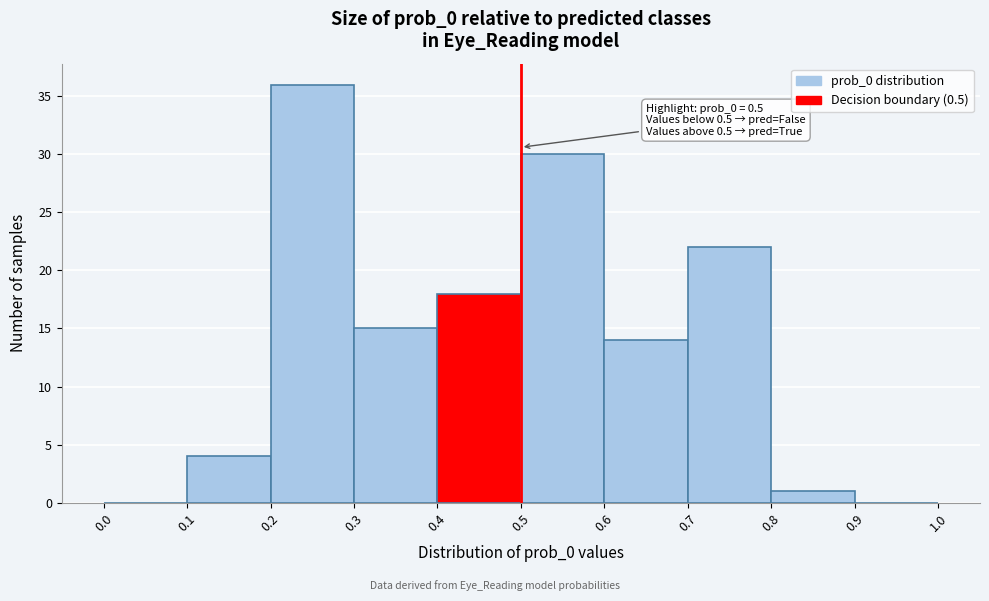

Over which range of the x-axis is the bar tallest?

0.2 to 0.3